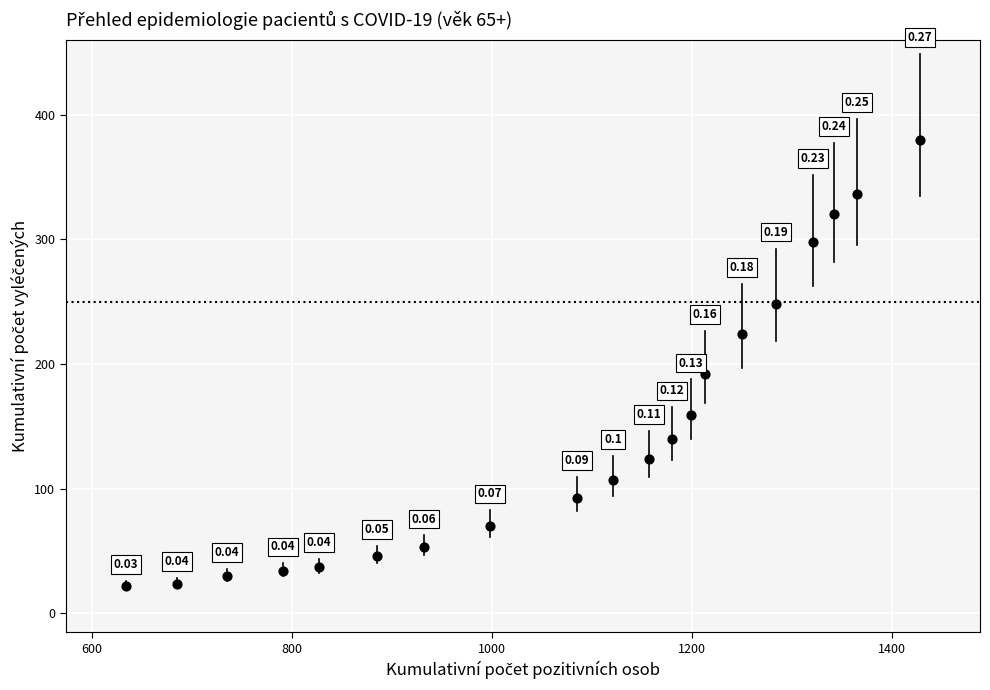

What is the range of X values (max minus min)?

794